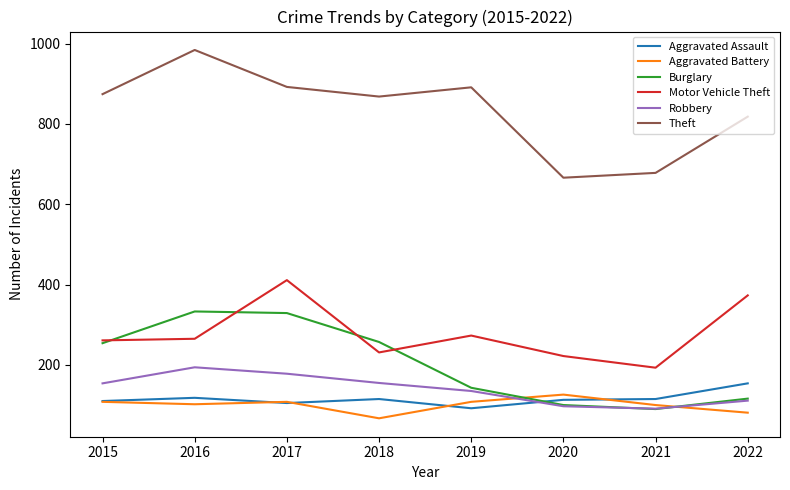

Which category has the highest value across all series?

2016